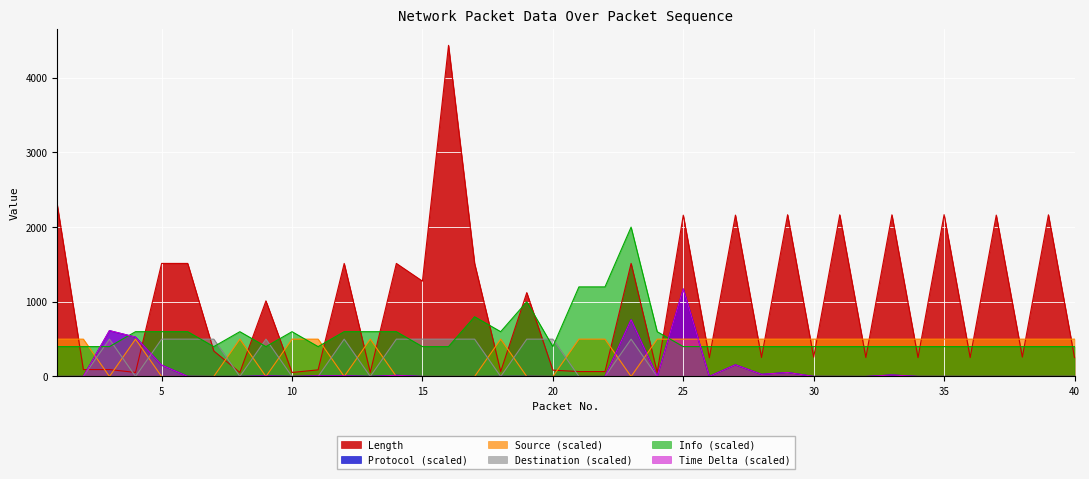

True or false: Destination has a value of -326.3 at 40.

False